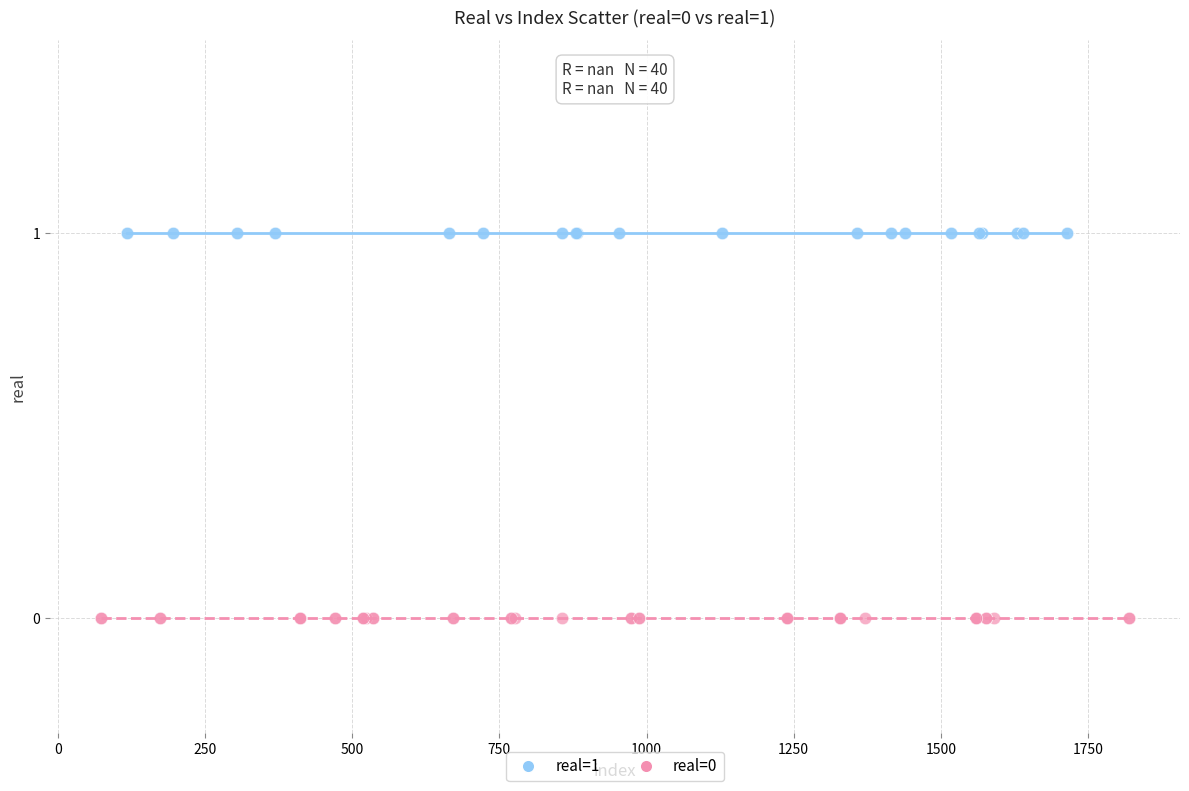

Which series contains the lowest Y value?

real=0